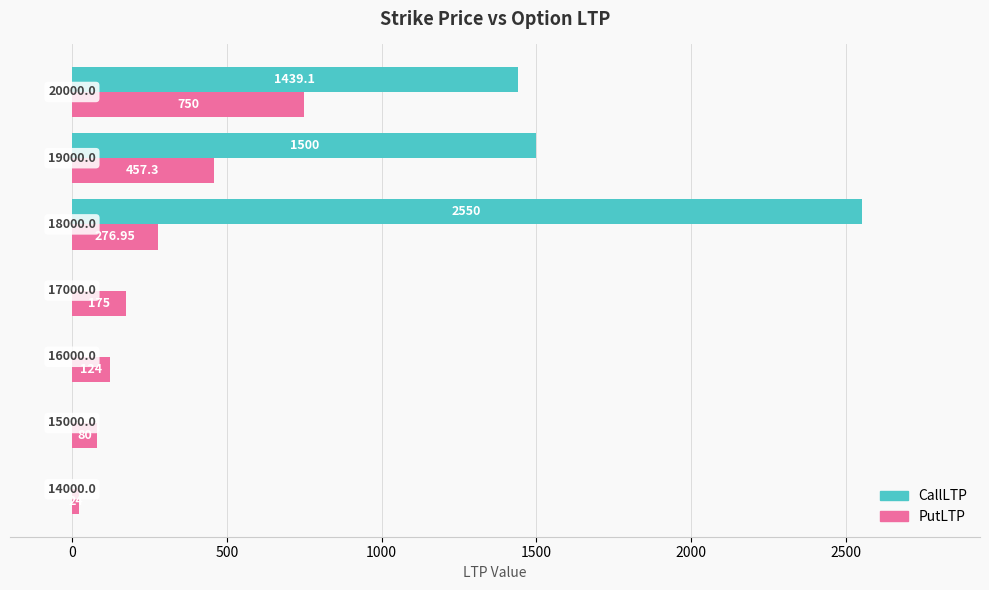

Count the number of data series in this chart.

2